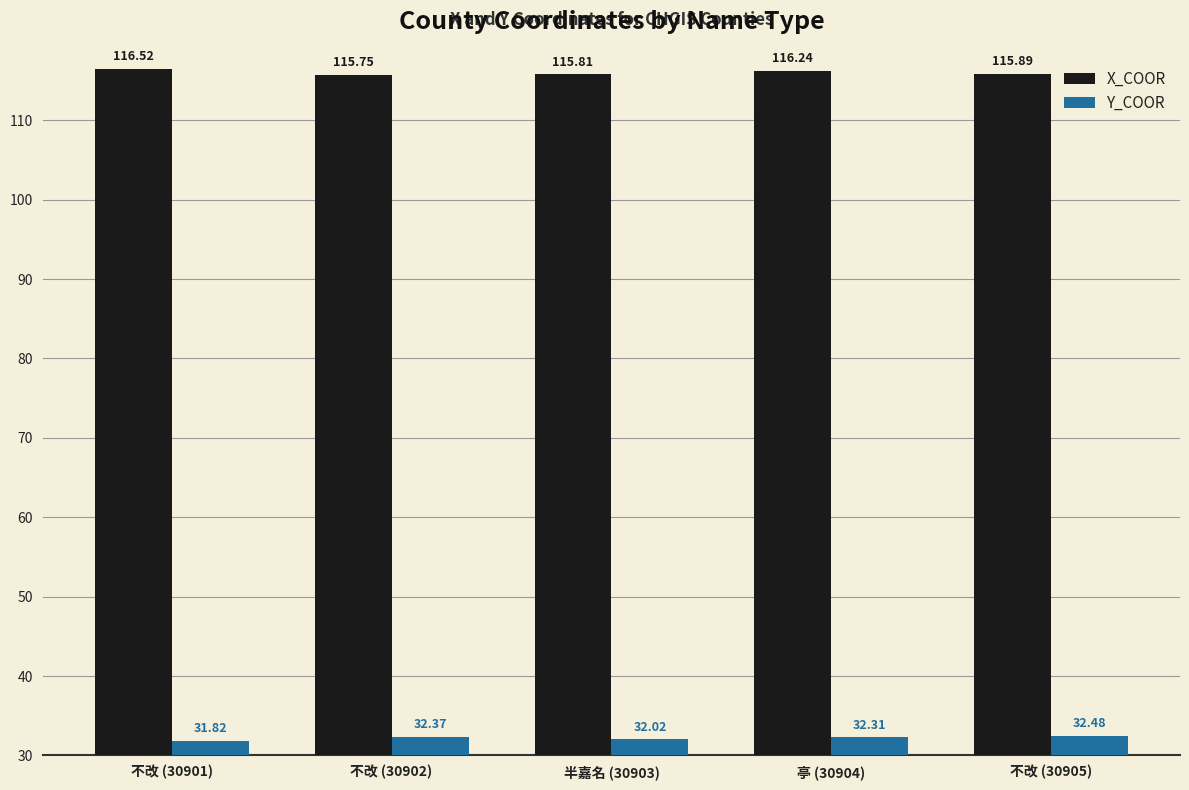

Which series changed the most between 不改 (30902) and 半嘉名 (30903)?

Y_COOR